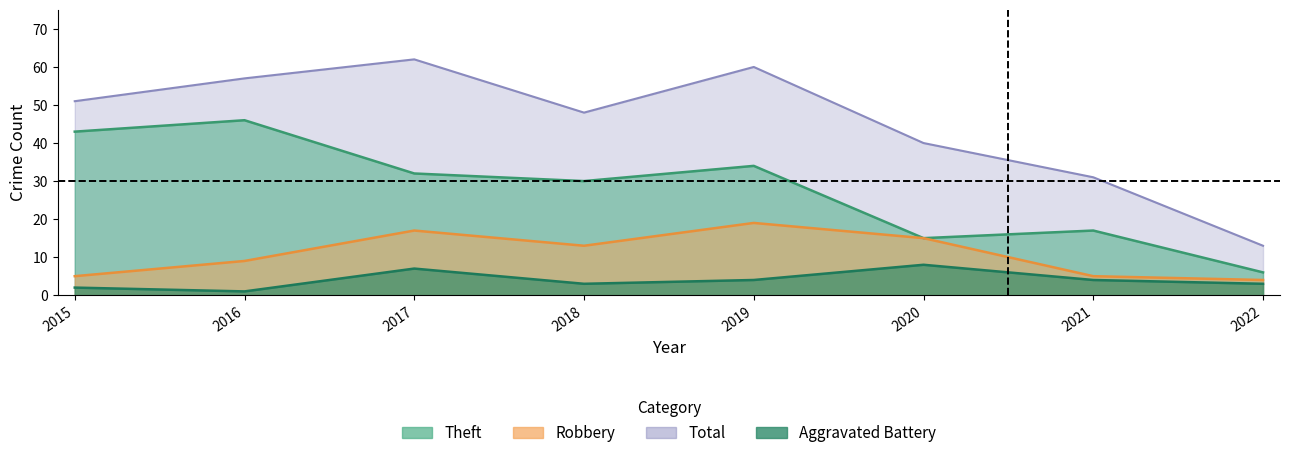

The value of Robbery at 2019 is 19. True or false?

True